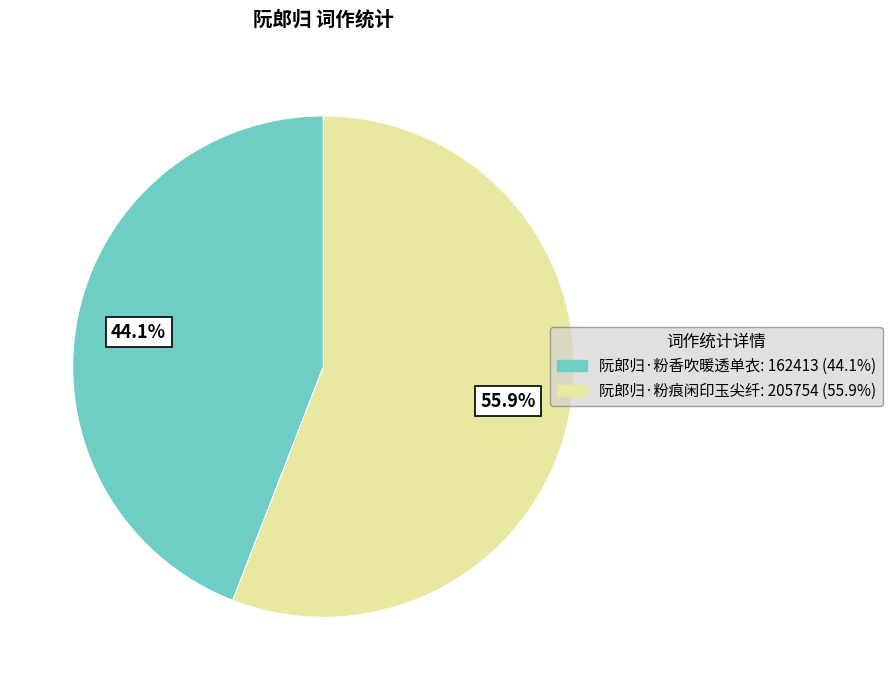

The 阮郎归·粉痕闲印玉尖纤 slice represents 56% of the pie. True or false?

True